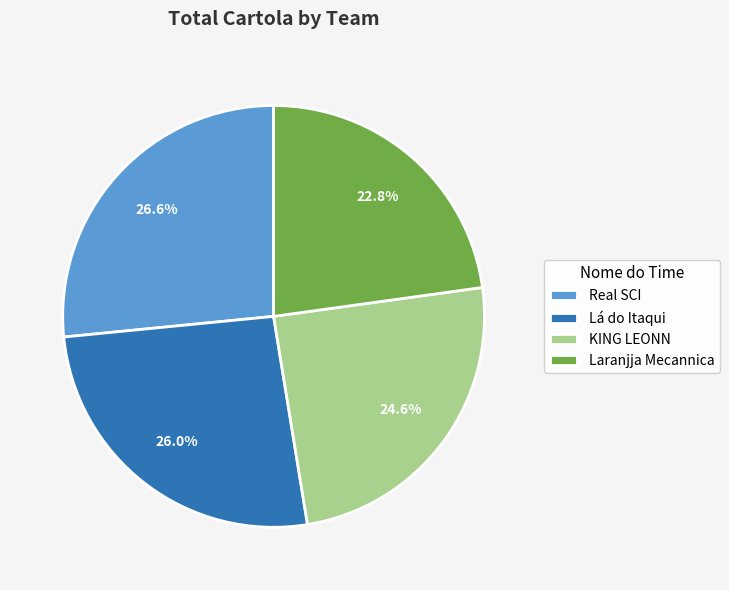

Which category has the smallest portion of the pie?

Laranjja Mecannica